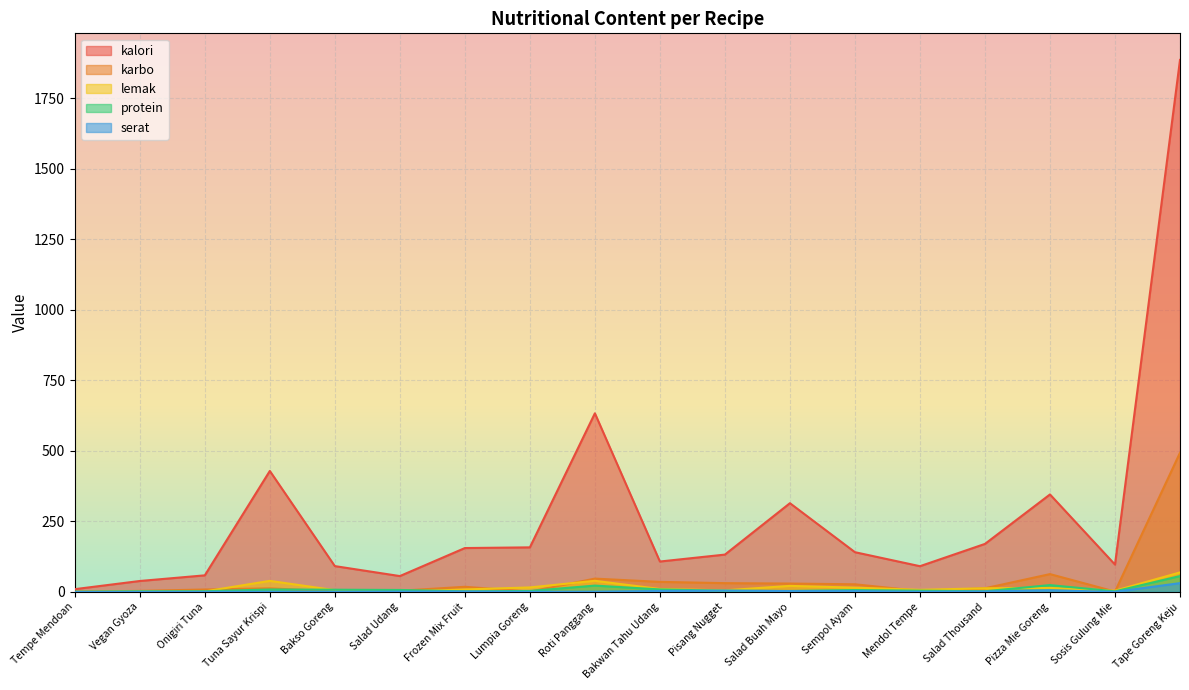

List the series in order of their peak value, highest first.

kalori, karbo, lemak, protein, serat